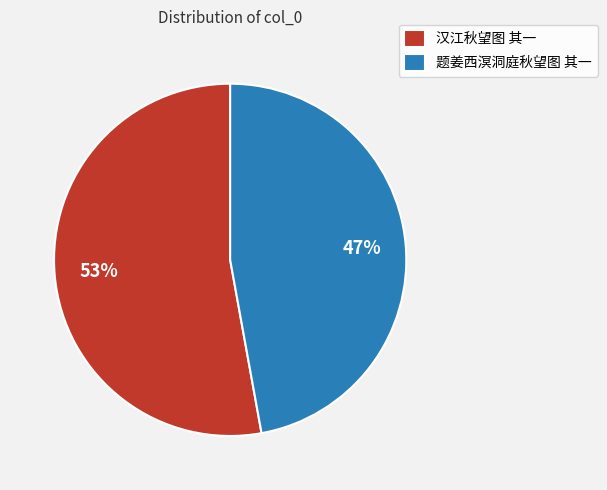

How many slices are in this pie chart?

2